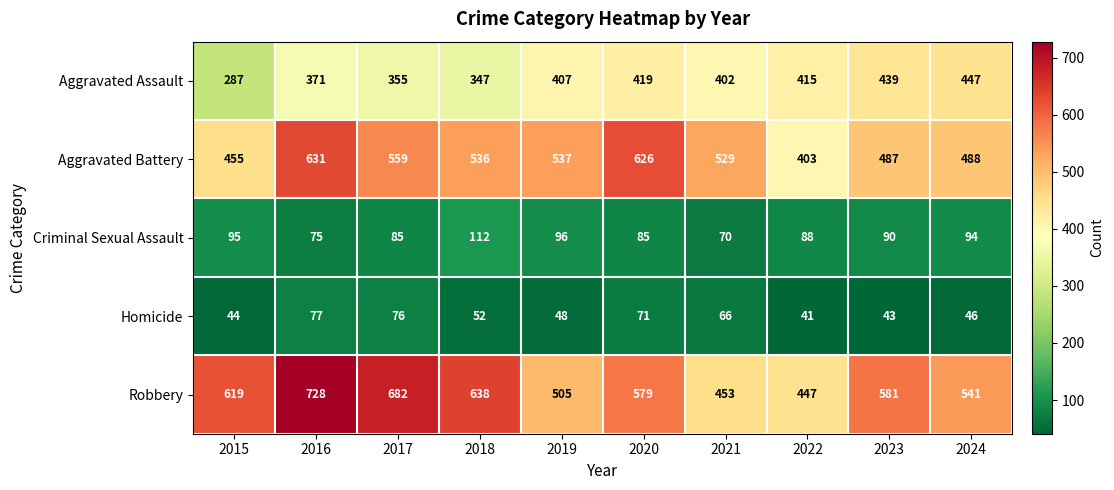

At which label does Homicide first exceed 52?

2016